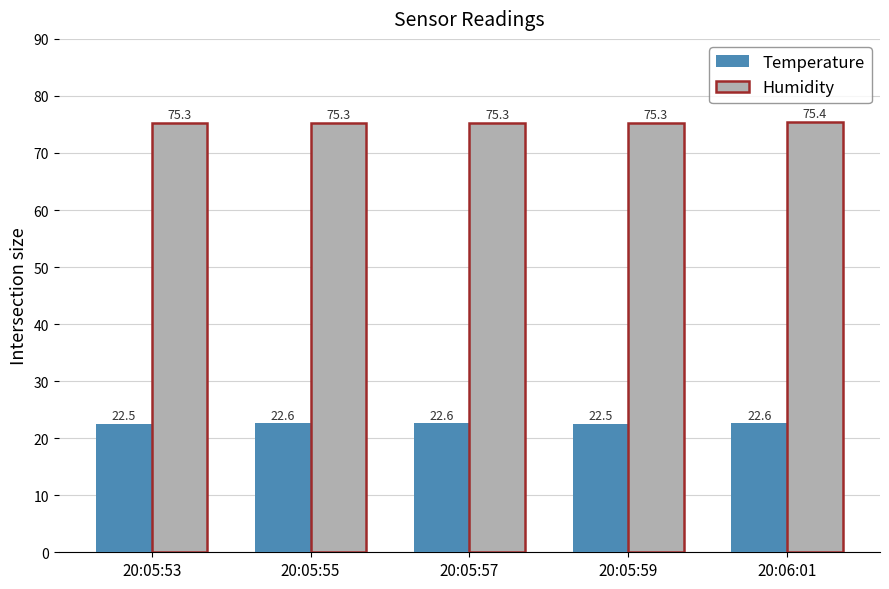

What is the sum of all Temperature values?

112.8